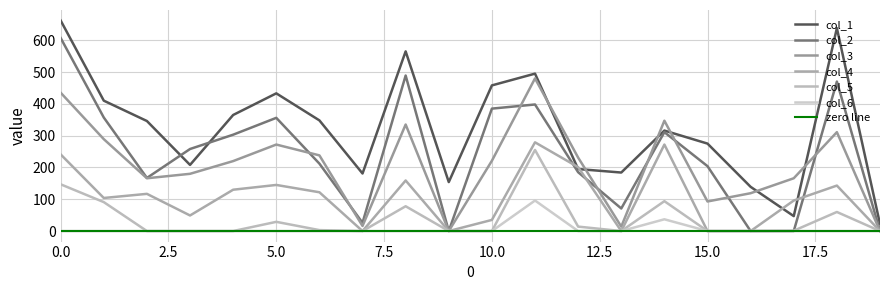

What is the approximate value of col_3 at 3?

180